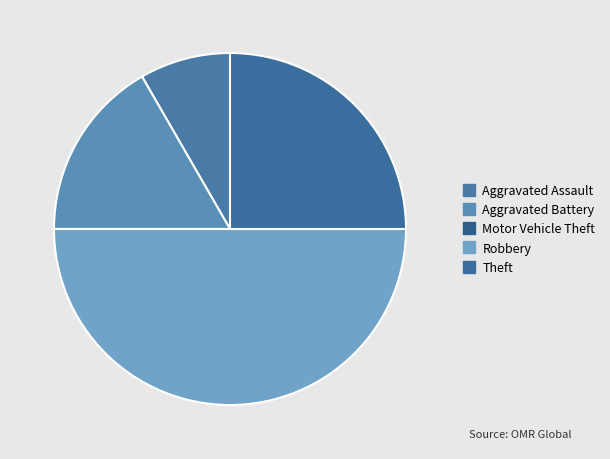

What is the change in value from Robbery to Theft?

-3